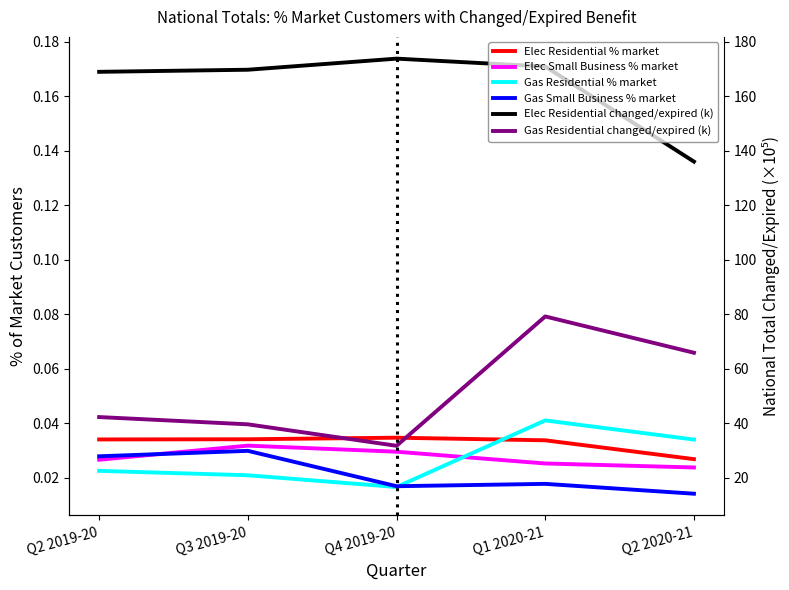

List the series in order of their peak value, highest first.

Elec Residential changed/expired (k), Gas Residential changed/expired (k), Gas Residential % market, Elec Residential % market, Elec Small Business % market, Gas Small Business % market